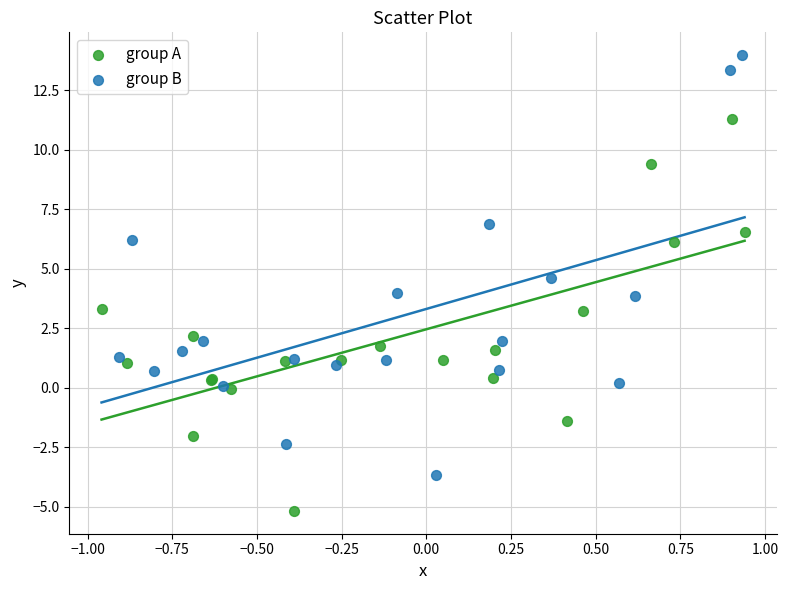

Which series contains the lowest Y value?

group A